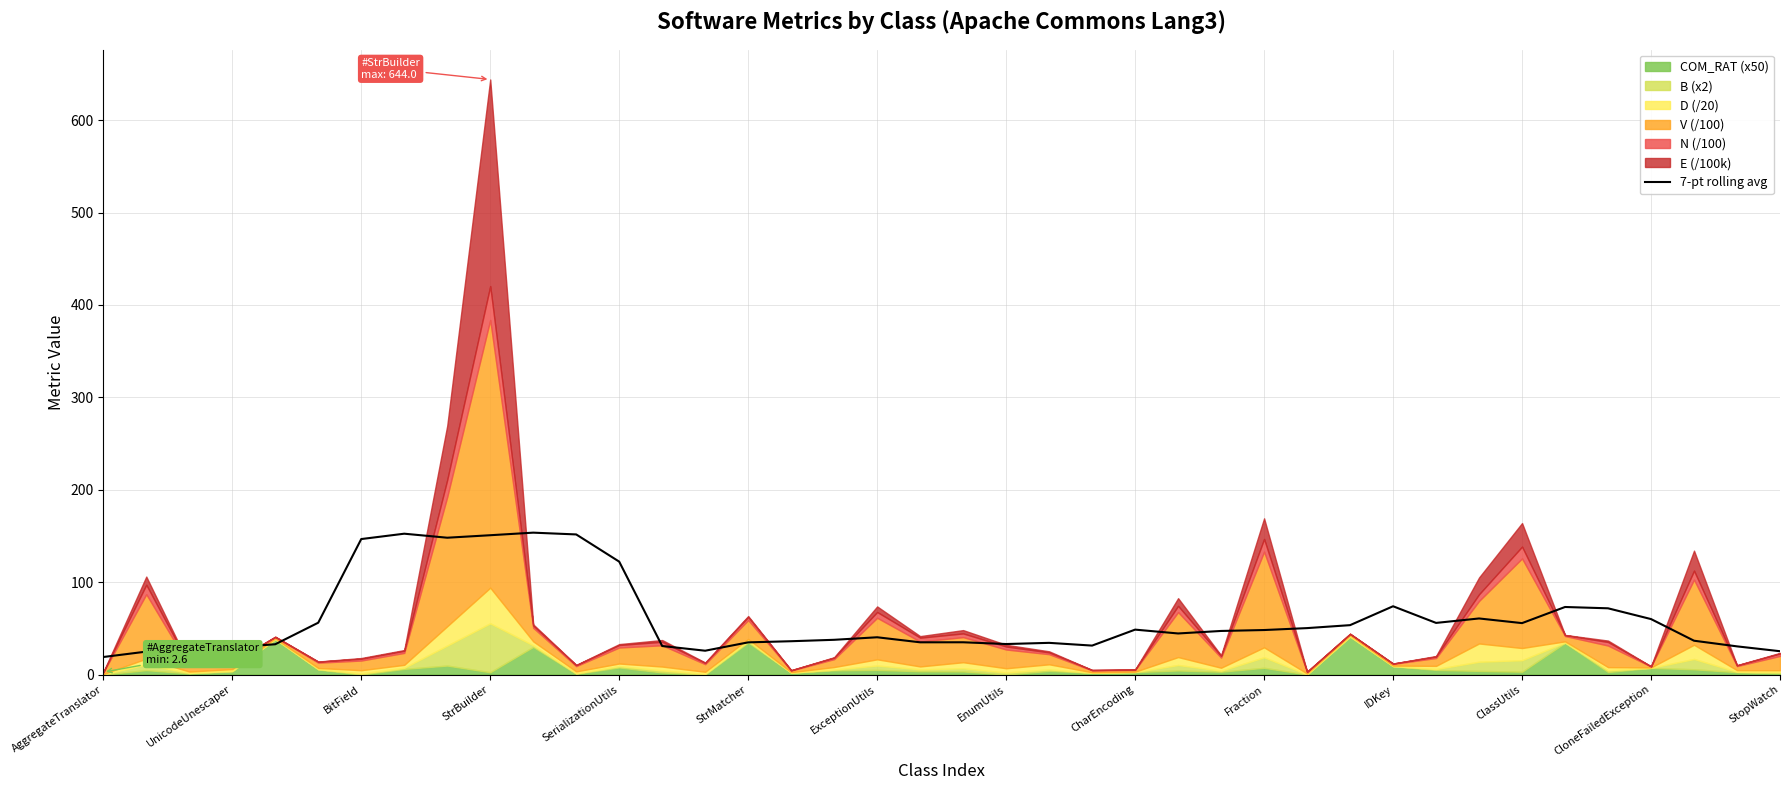

How many values exceed 47?

20